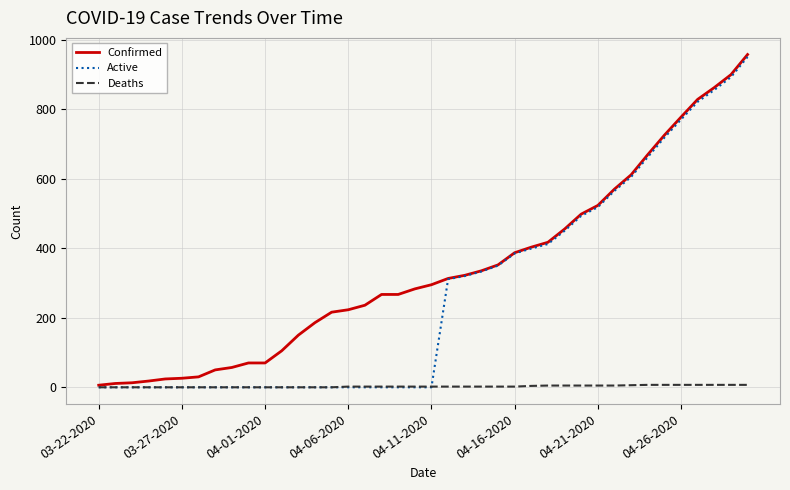

What is the greatest value displayed?

957